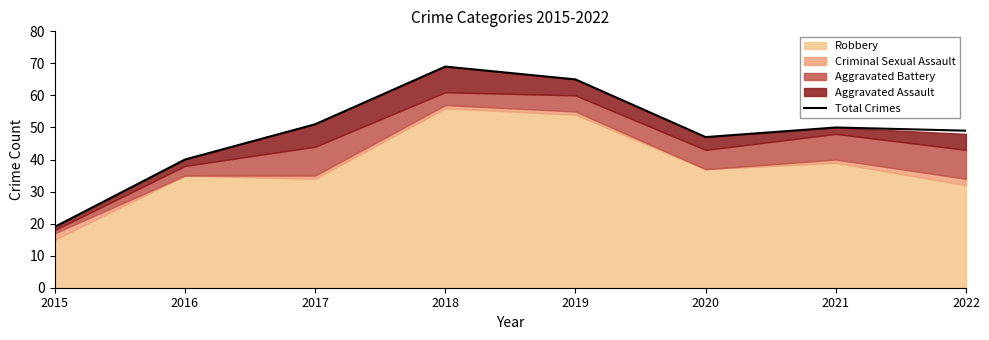

Approximately how many times larger is the value at 2017 compared to 2019?

0.8